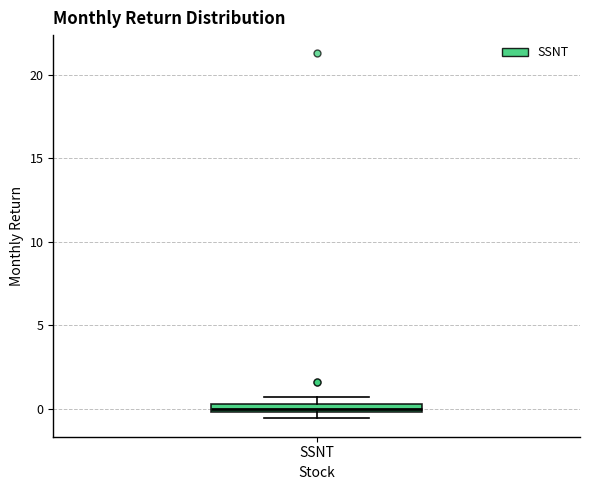

Where is the upper edge of the box for SSNT on the y-axis? The values are not printed on the chart, so give them approximately, as read against the axis.

0.5